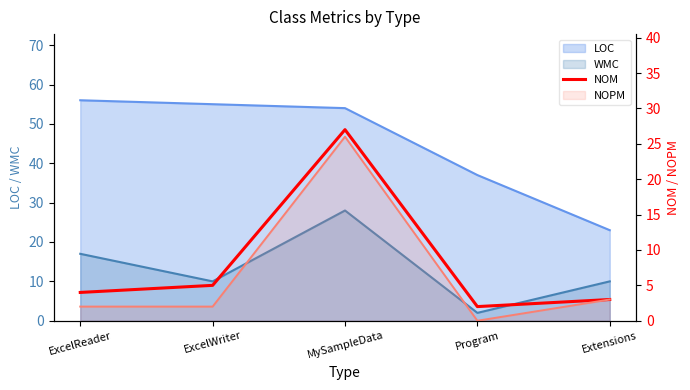

Count the number of categories in the chart.

5